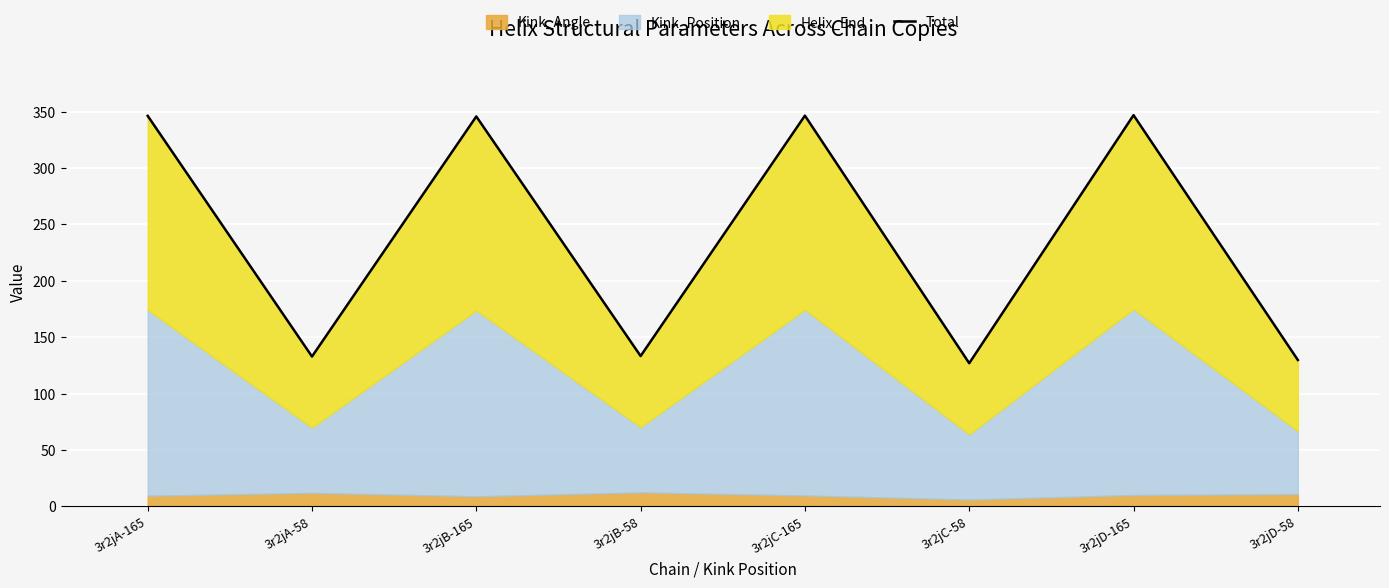

What is the difference between the maximum and second lowest values?

217.2